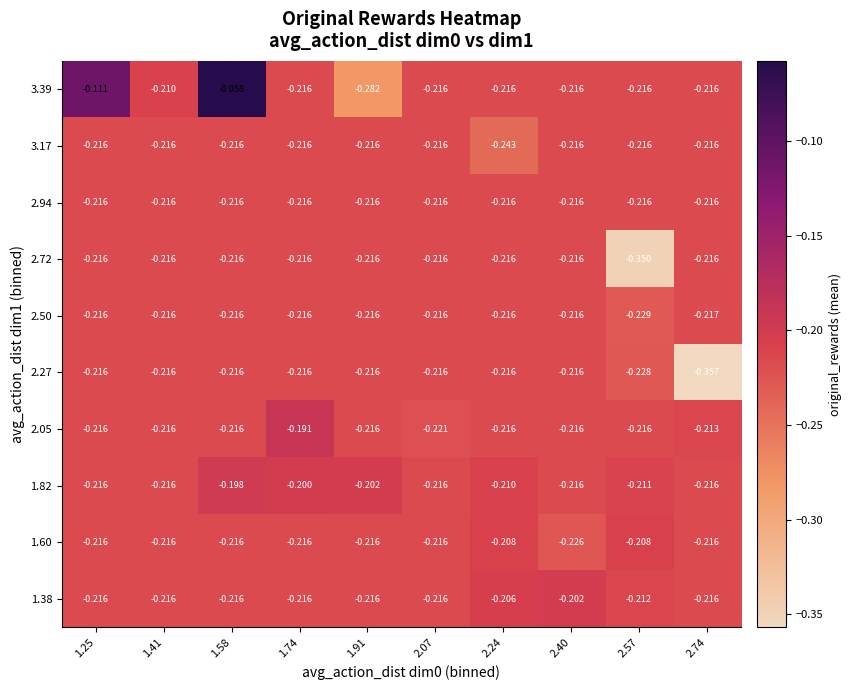

Is the value of 2.94 at 2.24 greater than the value of 1.82 at 1.58?

No